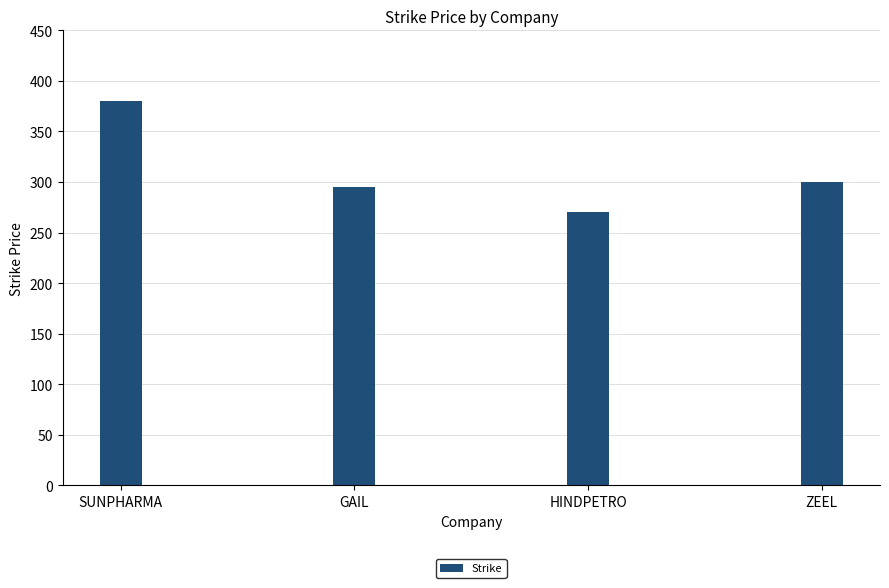

What is the label of the 2nd bar from the left?

GAIL